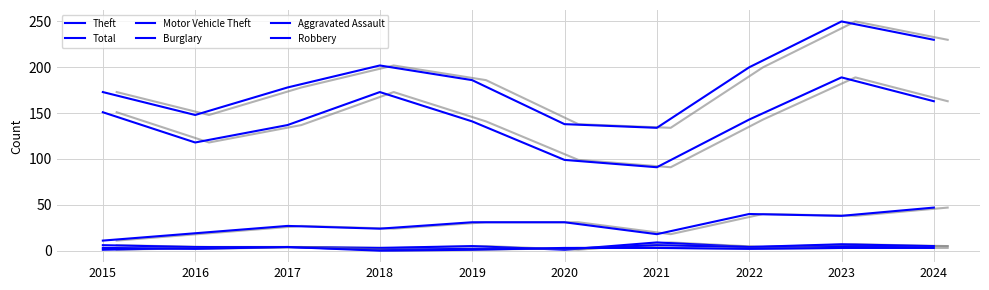

What is the sum of all Theft values?

1405